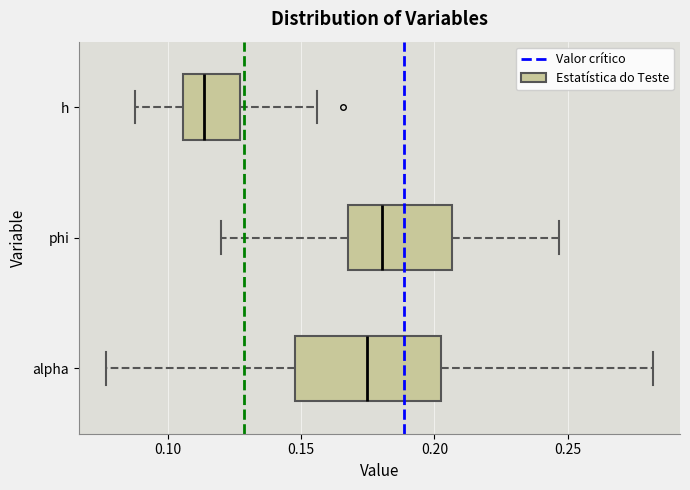

Which box's median line is the furthest to the left?

h